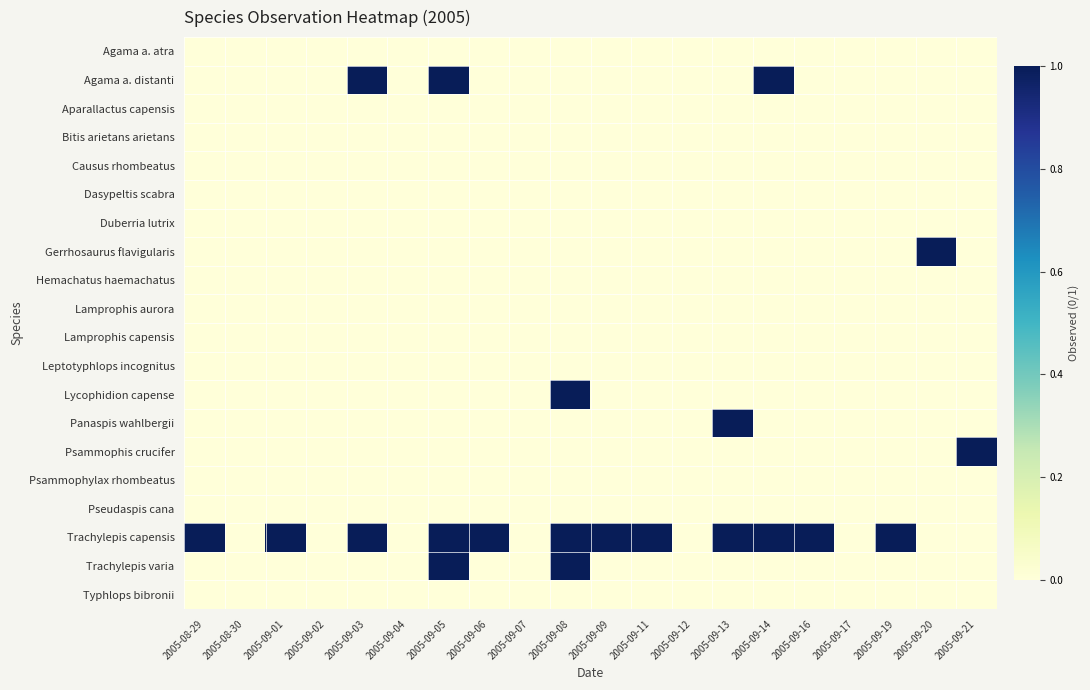

Reading right to left, transcribe all the data shown in this chart.

Agama a. atra: 2005-09-21=0	2005-09-20=0	2005-09-19=0	2005-09-17=0	2005-09-16=0	2005-09-14=0	2005-09-13=0	2005-09-12=0	2005-09-11=0	2005-09-09=0	2005-09-08=0	2005-09-07=0	2005-09-06=0	2005-09-05=0	2005-09-04=0	2005-09-03=0	2005-09-02=0	2005-09-01=0	2005-08-30=0	2005-08-29=0
Agama a. distanti: 2005-09-21=0	2005-09-20=0	2005-09-19=0	2005-09-17=0	2005-09-16=0	2005-09-14=1	2005-09-13=0	2005-09-12=0	2005-09-11=0	2005-09-09=0	2005-09-08=0	2005-09-07=0	2005-09-06=0	2005-09-05=1	2005-09-04=0	2005-09-03=1	2005-09-02=0	2005-09-01=0	2005-08-30=0	2005-08-29=0
Aparallactus capensis: 2005-09-21=0	2005-09-20=0	2005-09-19=0	2005-09-17=0	2005-09-16=0	2005-09-14=0	2005-09-13=0	2005-09-12=0	2005-09-11=0	2005-09-09=0	2005-09-08=0	2005-09-07=0	2005-09-06=0	2005-09-05=0	2005-09-04=0	2005-09-03=0	2005-09-02=0	2005-09-01=0	2005-08-30=0	2005-08-29=0
Bitis arietans arietans: 2005-09-21=0	2005-09-20=0	2005-09-19=0	2005-09-17=0	2005-09-16=0	2005-09-14=0	2005-09-13=0	2005-09-12=0	2005-09-11=0	2005-09-09=0	2005-09-08=0	2005-09-07=0	2005-09-06=0	2005-09-05=0	2005-09-04=0	2005-09-03=0	2005-09-02=0	2005-09-01=0	2005-08-30=0	2005-08-29=0
Causus rhombeatus: 2005-09-21=0	2005-09-20=0	2005-09-19=0	2005-09-17=0	2005-09-16=0	2005-09-14=0	2005-09-13=0	2005-09-12=0	2005-09-11=0	2005-09-09=0	2005-09-08=0	2005-09-07=0	2005-09-06=0	2005-09-05=0	2005-09-04=0	2005-09-03=0	2005-09-02=0	2005-09-01=0	2005-08-30=0	2005-08-29=0
Dasypeltis scabra: 2005-09-21=0	2005-09-20=0	2005-09-19=0	2005-09-17=0	2005-09-16=0	2005-09-14=0	2005-09-13=0	2005-09-12=0	2005-09-11=0	2005-09-09=0	2005-09-08=0	2005-09-07=0	2005-09-06=0	2005-09-05=0	2005-09-04=0	2005-09-03=0	2005-09-02=0	2005-09-01=0	2005-08-30=0	2005-08-29=0
Duberria lutrix: 2005-09-21=0	2005-09-20=0	2005-09-19=0	2005-09-17=0	2005-09-16=0	2005-09-14=0	2005-09-13=0	2005-09-12=0	2005-09-11=0	2005-09-09=0	2005-09-08=0	2005-09-07=0	2005-09-06=0	2005-09-05=0	2005-09-04=0	2005-09-03=0	2005-09-02=0	2005-09-01=0	2005-08-30=0	2005-08-29=0
Gerrhosaurus flavigularis: 2005-09-21=0	2005-09-20=1	2005-09-19=0	2005-09-17=0	2005-09-16=0	2005-09-14=0	2005-09-13=0	2005-09-12=0	2005-09-11=0	2005-09-09=0	2005-09-08=0	2005-09-07=0	2005-09-06=0	2005-09-05=0	2005-09-04=0	2005-09-03=0	2005-09-02=0	2005-09-01=0	2005-08-30=0	2005-08-29=0
Hemachatus haemachatus: 2005-09-21=0	2005-09-20=0	2005-09-19=0	2005-09-17=0	2005-09-16=0	2005-09-14=0	2005-09-13=0	2005-09-12=0	2005-09-11=0	2005-09-09=0	2005-09-08=0	2005-09-07=0	2005-09-06=0	2005-09-05=0	2005-09-04=0	2005-09-03=0	2005-09-02=0	2005-09-01=0	2005-08-30=0	2005-08-29=0
Lamprophis aurora: 2005-09-21=0	2005-09-20=0	2005-09-19=0	2005-09-17=0	2005-09-16=0	2005-09-14=0	2005-09-13=0	2005-09-12=0	2005-09-11=0	2005-09-09=0	2005-09-08=0	2005-09-07=0	2005-09-06=0	2005-09-05=0	2005-09-04=0	2005-09-03=0	2005-09-02=0	2005-09-01=0	2005-08-30=0	2005-08-29=0
Lamprophis capensis: 2005-09-21=0	2005-09-20=0	2005-09-19=0	2005-09-17=0	2005-09-16=0	2005-09-14=0	2005-09-13=0	2005-09-12=0	2005-09-11=0	2005-09-09=0	2005-09-08=0	2005-09-07=0	2005-09-06=0	2005-09-05=0	2005-09-04=0	2005-09-03=0	2005-09-02=0	2005-09-01=0	2005-08-30=0	2005-08-29=0
Leptotyphlops incognitus: 2005-09-21=0	2005-09-20=0	2005-09-19=0	2005-09-17=0	2005-09-16=0	2005-09-14=0	2005-09-13=0	2005-09-12=0	2005-09-11=0	2005-09-09=0	2005-09-08=0	2005-09-07=0	2005-09-06=0	2005-09-05=0	2005-09-04=0	2005-09-03=0	2005-09-02=0	2005-09-01=0	2005-08-30=0	2005-08-29=0
Lycophidion capense: 2005-09-21=0	2005-09-20=0	2005-09-19=0	2005-09-17=0	2005-09-16=0	2005-09-14=0	2005-09-13=0	2005-09-12=0	2005-09-11=0	2005-09-09=0	2005-09-08=1	2005-09-07=0	2005-09-06=0	2005-09-05=0	2005-09-04=0	2005-09-03=0	2005-09-02=0	2005-09-01=0	2005-08-30=0	2005-08-29=0
Panaspis wahlbergii: 2005-09-21=0	2005-09-20=0	2005-09-19=0	2005-09-17=0	2005-09-16=0	2005-09-14=0	2005-09-13=1	2005-09-12=0	2005-09-11=0	2005-09-09=0	2005-09-08=0	2005-09-07=0	2005-09-06=0	2005-09-05=0	2005-09-04=0	2005-09-03=0	2005-09-02=0	2005-09-01=0	2005-08-30=0	2005-08-29=0
Psammophis crucifer: 2005-09-21=1	2005-09-20=0	2005-09-19=0	2005-09-17=0	2005-09-16=0	2005-09-14=0	2005-09-13=0	2005-09-12=0	2005-09-11=0	2005-09-09=0	2005-09-08=0	2005-09-07=0	2005-09-06=0	2005-09-05=0	2005-09-04=0	2005-09-03=0	2005-09-02=0	2005-09-01=0	2005-08-30=0	2005-08-29=0
Psammophylax rhombeatus: 2005-09-21=0	2005-09-20=0	2005-09-19=0	2005-09-17=0	2005-09-16=0	2005-09-14=0	2005-09-13=0	2005-09-12=0	2005-09-11=0	2005-09-09=0	2005-09-08=0	2005-09-07=0	2005-09-06=0	2005-09-05=0	2005-09-04=0	2005-09-03=0	2005-09-02=0	2005-09-01=0	2005-08-30=0	2005-08-29=0
Pseudaspis cana: 2005-09-21=0	2005-09-20=0	2005-09-19=0	2005-09-17=0	2005-09-16=0	2005-09-14=0	2005-09-13=0	2005-09-12=0	2005-09-11=0	2005-09-09=0	2005-09-08=0	2005-09-07=0	2005-09-06=0	2005-09-05=0	2005-09-04=0	2005-09-03=0	2005-09-02=0	2005-09-01=0	2005-08-30=0	2005-08-29=0
Trachylepis capensis: 2005-09-21=0	2005-09-20=0	2005-09-19=1	2005-09-17=0	2005-09-16=1	2005-09-14=1	2005-09-13=1	2005-09-12=0	2005-09-11=1	2005-09-09=1	2005-09-08=1	2005-09-07=0	2005-09-06=1	2005-09-05=1	2005-09-04=0	2005-09-03=1	2005-09-02=0	2005-09-01=1	2005-08-30=0	2005-08-29=1
Trachylepis varia: 2005-09-21=0	2005-09-20=0	2005-09-19=0	2005-09-17=0	2005-09-16=0	2005-09-14=0	2005-09-13=0	2005-09-12=0	2005-09-11=0	2005-09-09=0	2005-09-08=1	2005-09-07=0	2005-09-06=0	2005-09-05=1	2005-09-04=0	2005-09-03=0	2005-09-02=0	2005-09-01=0	2005-08-30=0	2005-08-29=0
Typhlops bibronii: 2005-09-21=0	2005-09-20=0	2005-09-19=0	2005-09-17=0	2005-09-16=0	2005-09-14=0	2005-09-13=0	2005-09-12=0	2005-09-11=0	2005-09-09=0	2005-09-08=0	2005-09-07=0	2005-09-06=0	2005-09-05=0	2005-09-04=0	2005-09-03=0	2005-09-02=0	2005-09-01=0	2005-08-30=0	2005-08-29=0